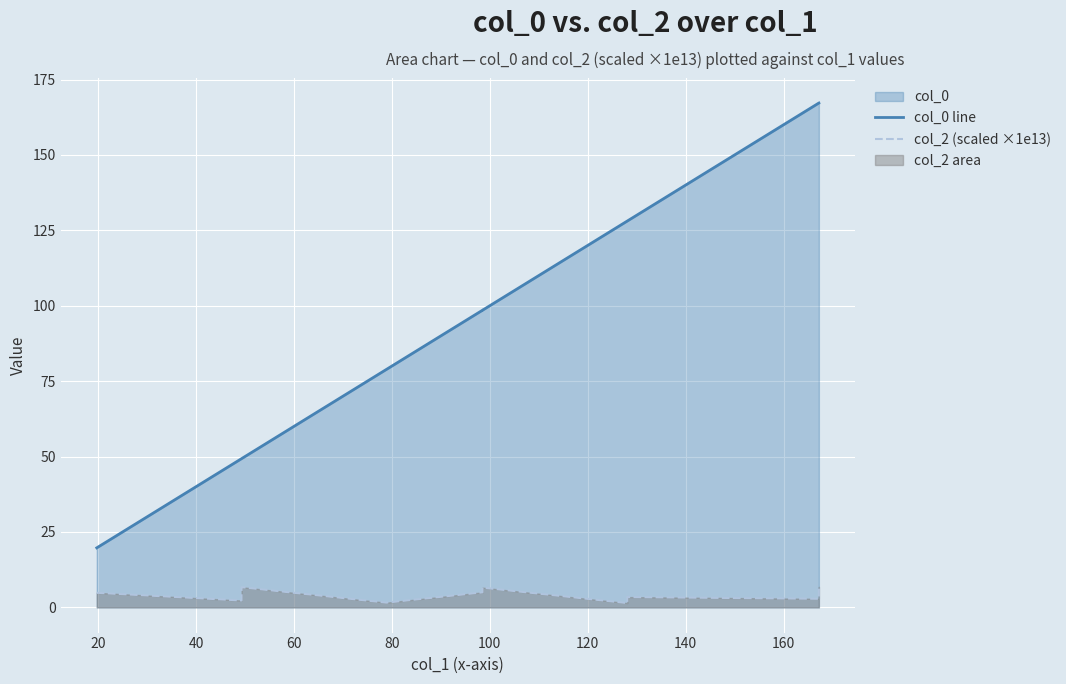

Is the value of col_0 line at 0 greater than the value of col_2 (scaled ×1e13) at 120?

Yes